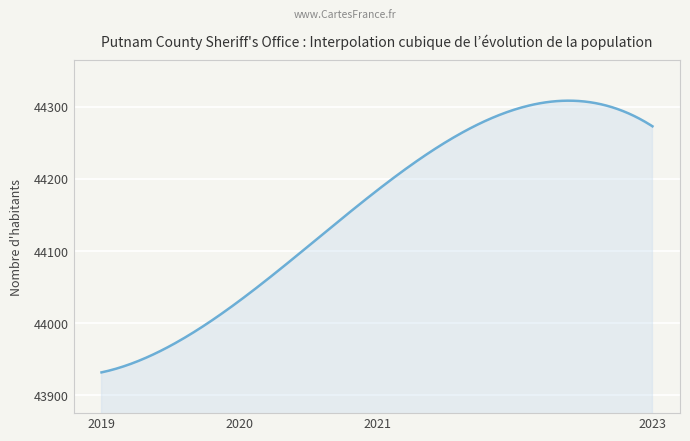

What is the smallest value displayed?

43932.0